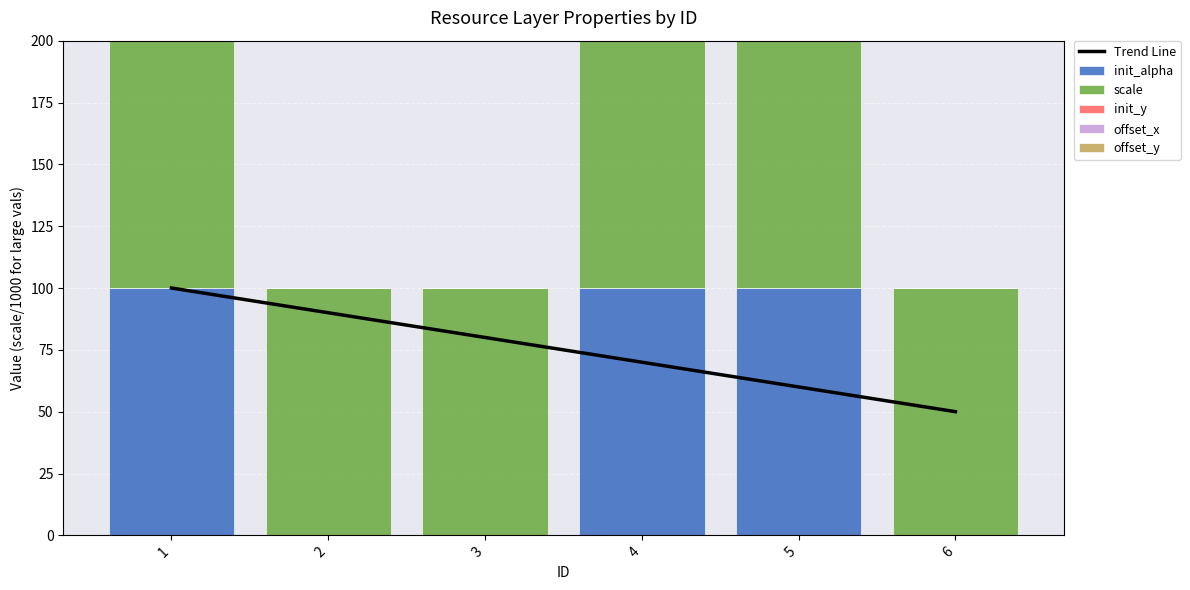

What are all the series names shown in the legend?

Trend Line, init_alpha, scale, init_y, offset_x, offset_y